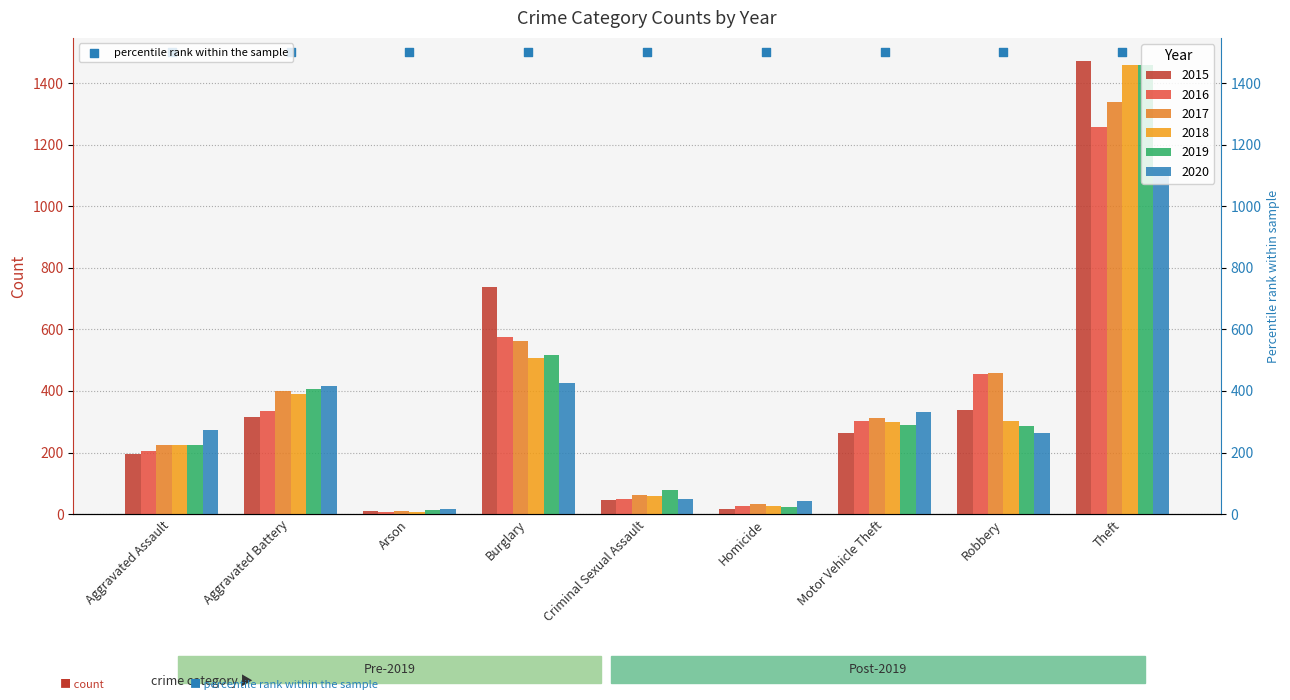

Which series has the largest total across all categories?

2017